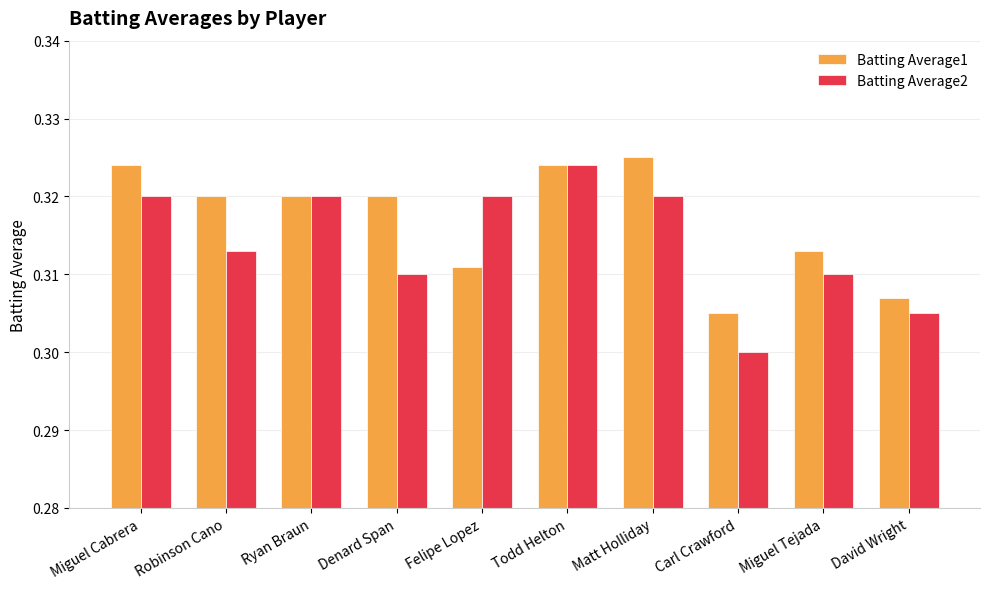

What position from the left is Matt Holliday?

7